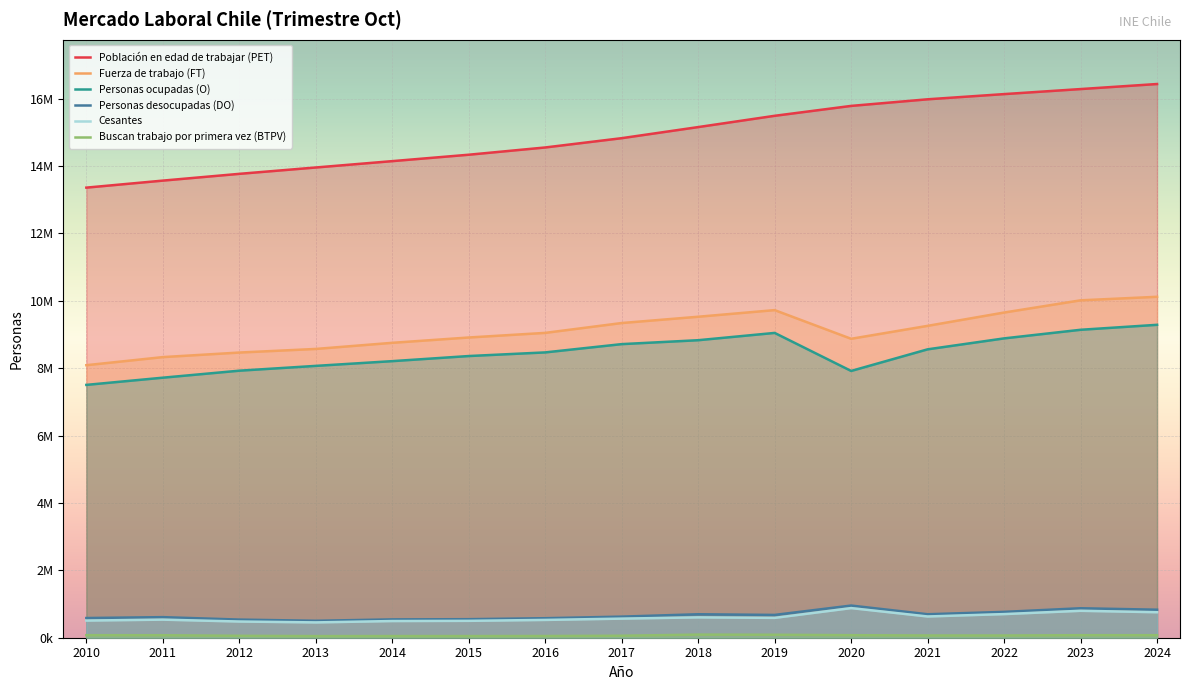

True or false: Personas desocupadas (DO) has more than 2 points higher than both neighbors.

True